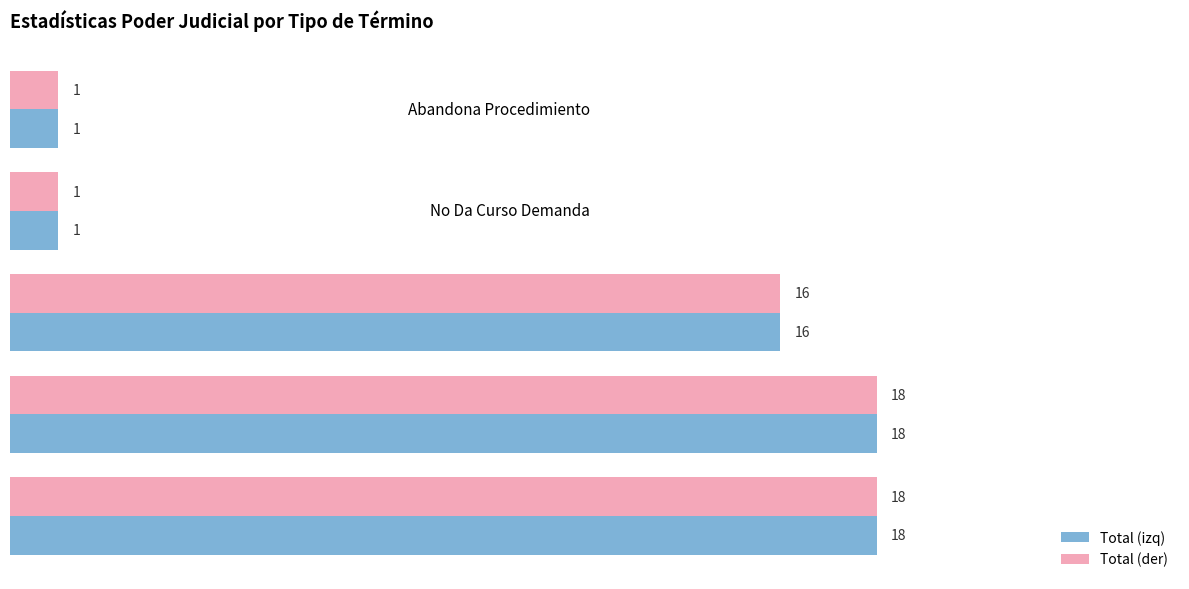

At how many categories does at least one series exceed 14?

3